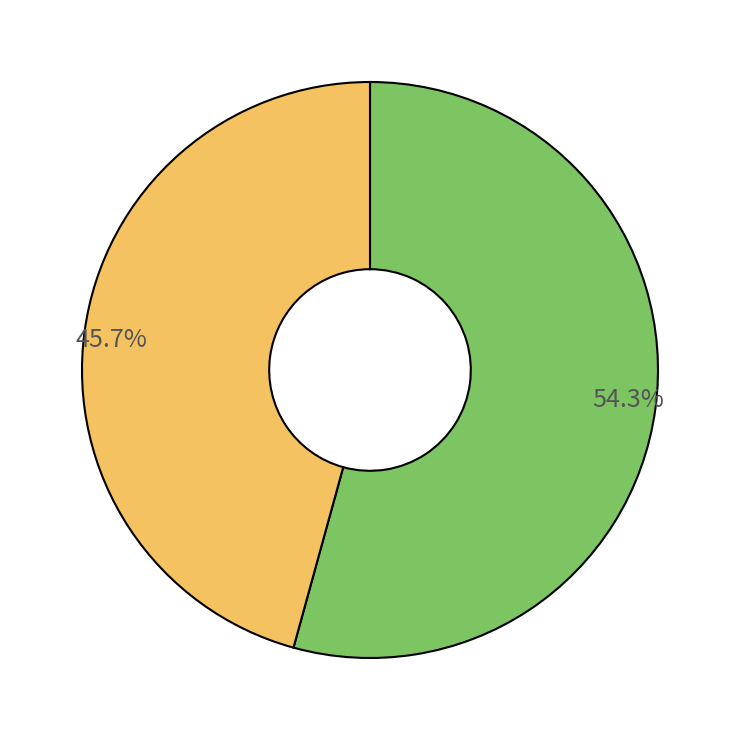

Is there a majority slice in this chart?

Yes